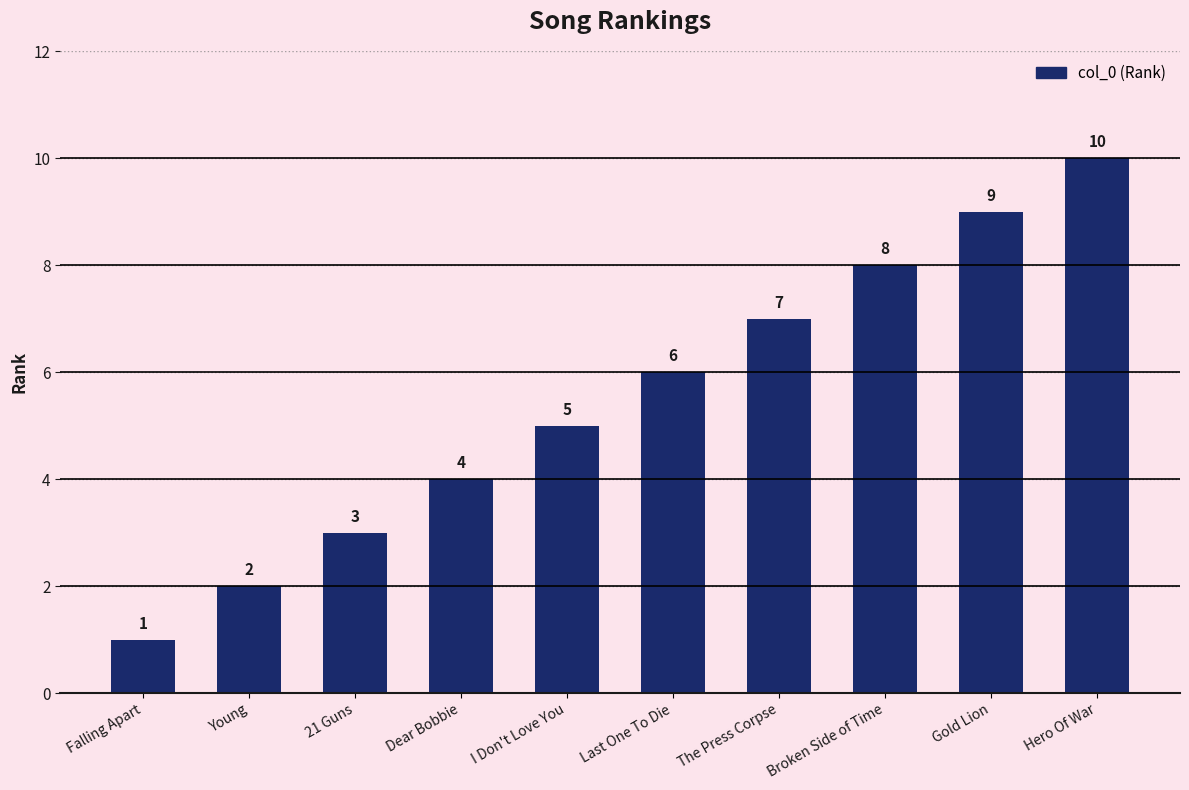

Which label corresponds to the largest value in the chart?

Hero Of War